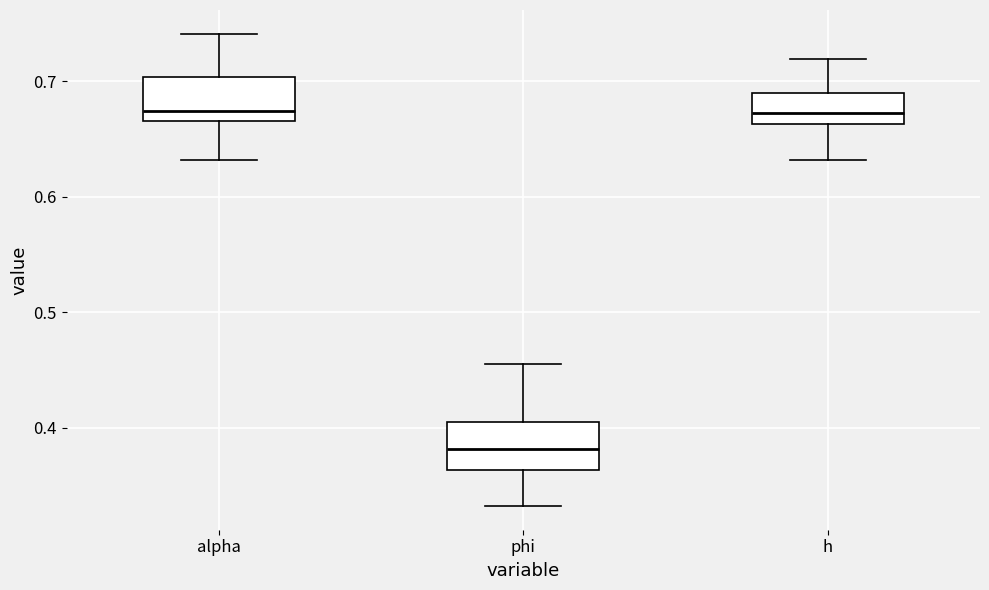

Reading left to right, transcribe this box plot: for each box, give where its median line is, the range the box spans, and where its two whiskers end, as read against the y-axis. The values are not printed on the chart, so give them approximately, as read against the axis.

alpha: median 0.67 (just above the box's lower edge), box 0.67 to 0.70, whiskers 0.63 to 0.74
phi: median 0.38, box 0.36 to 0.40, whiskers 0.33 to 0.46
h: median 0.67, box 0.66 to 0.69, whiskers 0.63 to 0.72